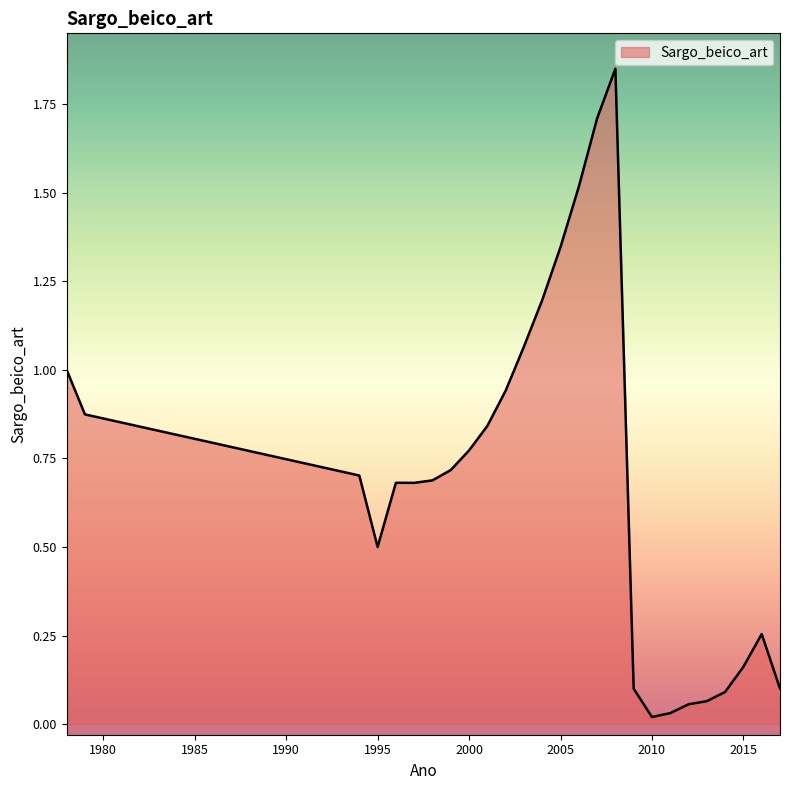

How many lines are shown in the chart?

1